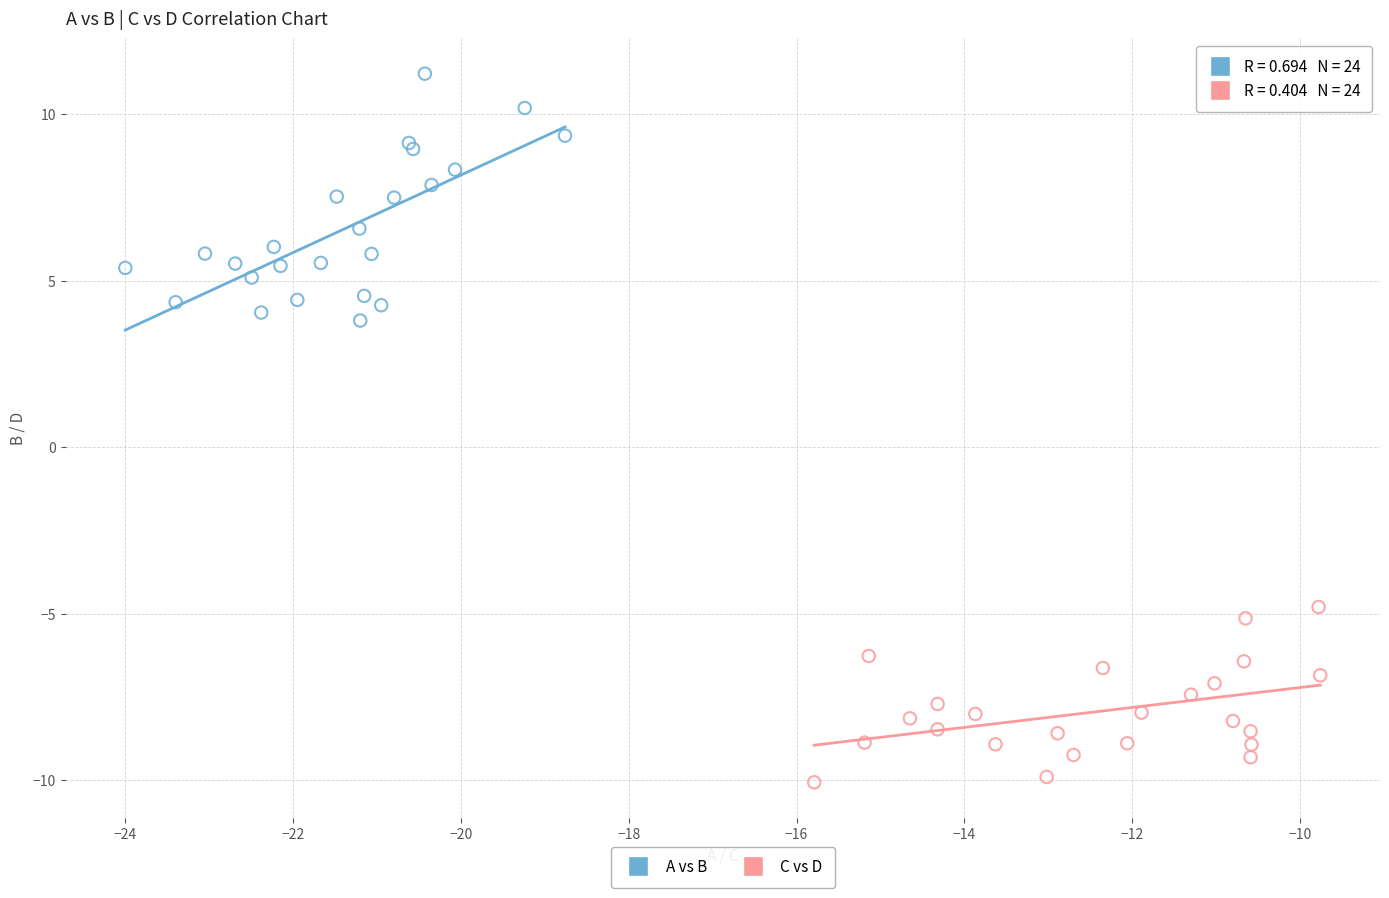

Which series reaches the maximum Y coordinate?

A vs B